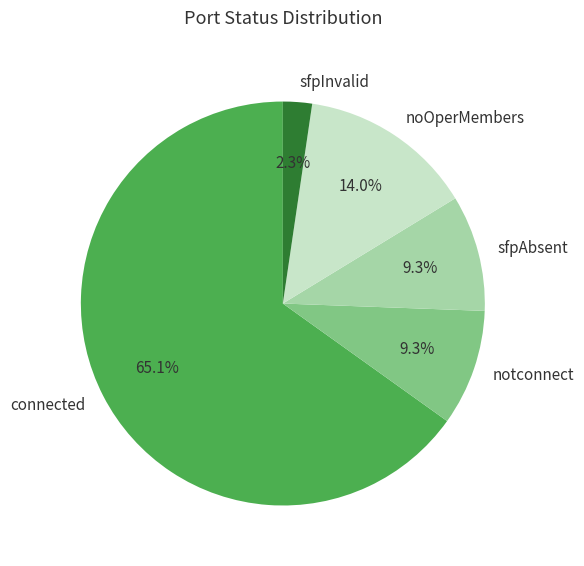

To the nearest percent, what is the difference between the largest and smallest slice percentages?

63%